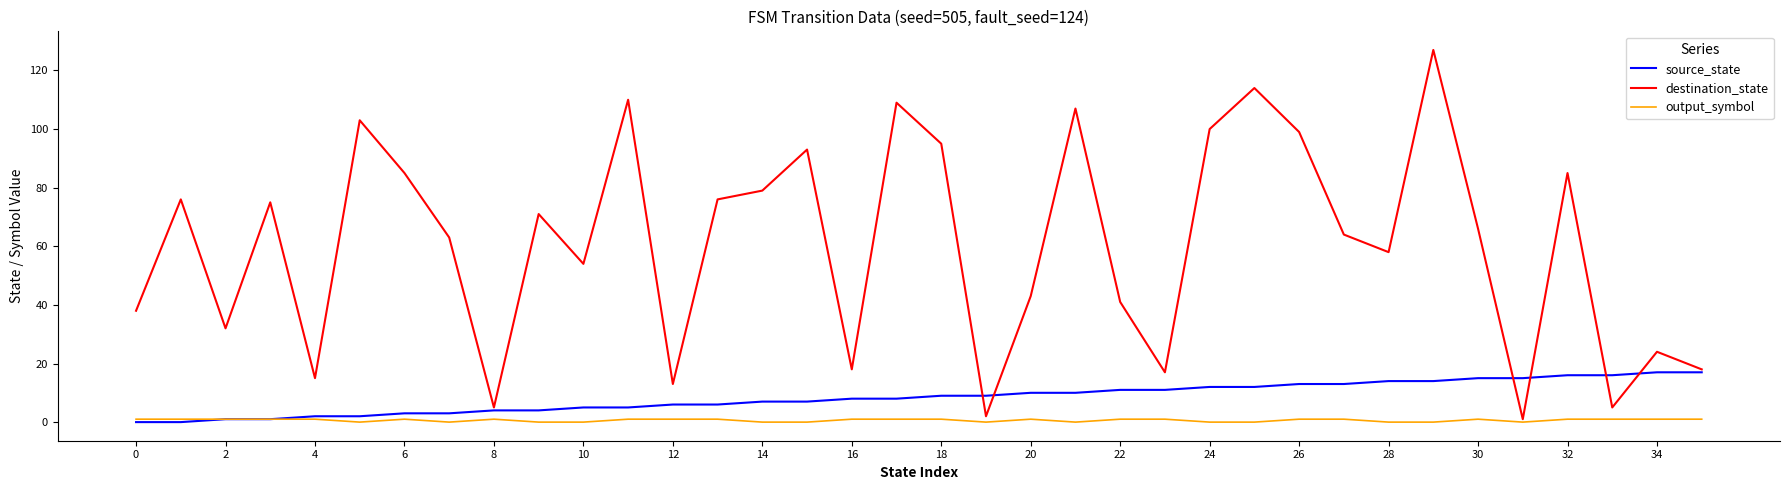

List the series in order of their peak value, highest first.

destination_state, source_state, output_symbol